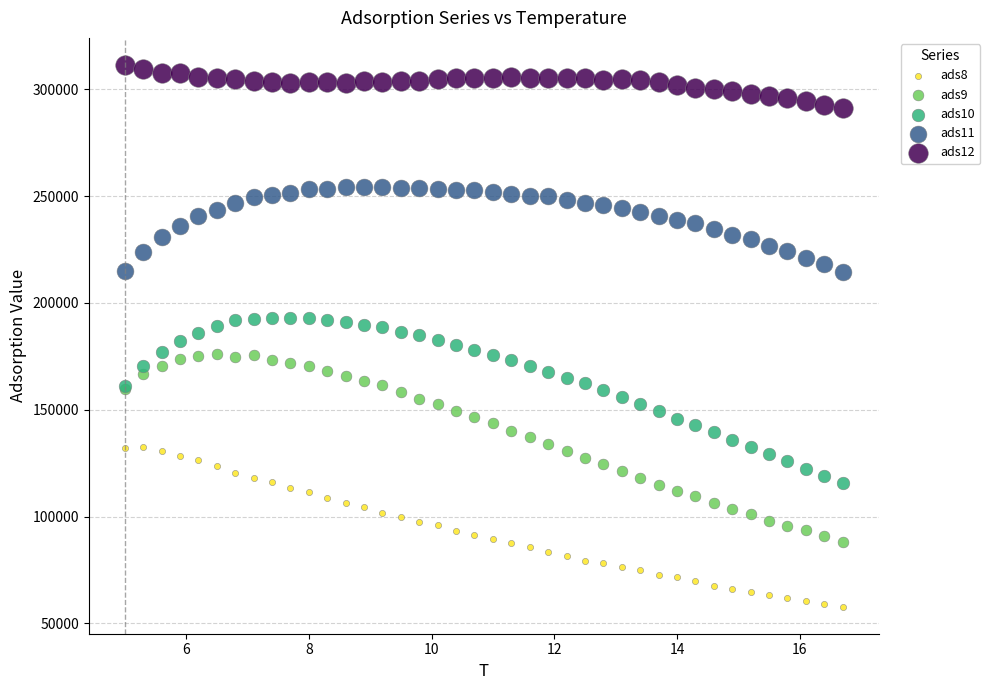

What are all the series names shown in the legend?

ads8, ads9, ads10, ads11, ads12